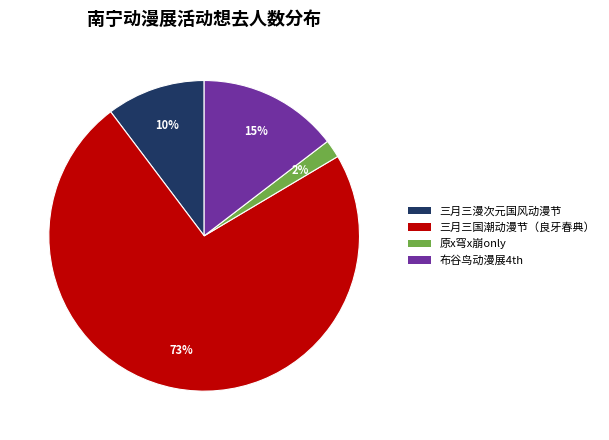

To the nearest percent, what is the difference between the largest and smallest slice percentages?

71%